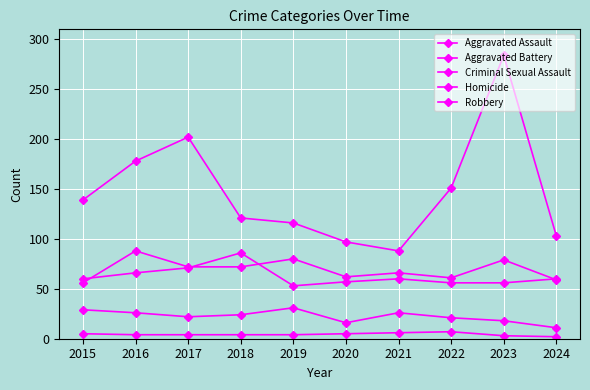

Does the chart display data point markers on the line(s)?

Yes